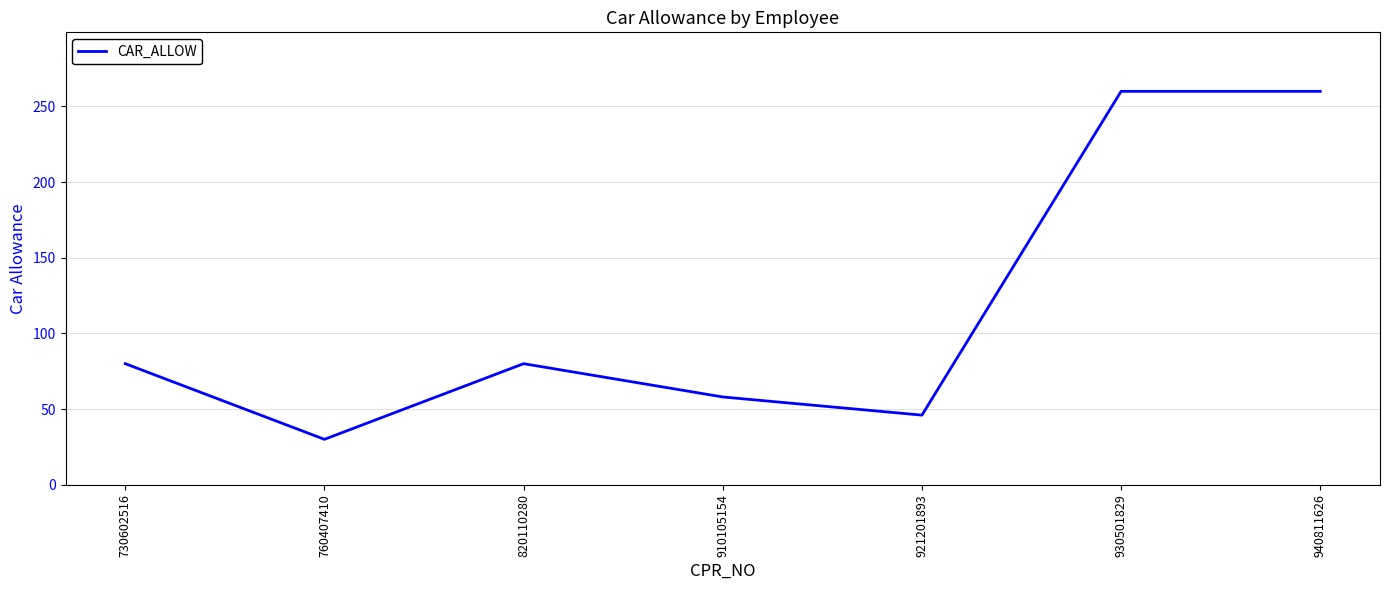

How many lines are shown in the chart?

1